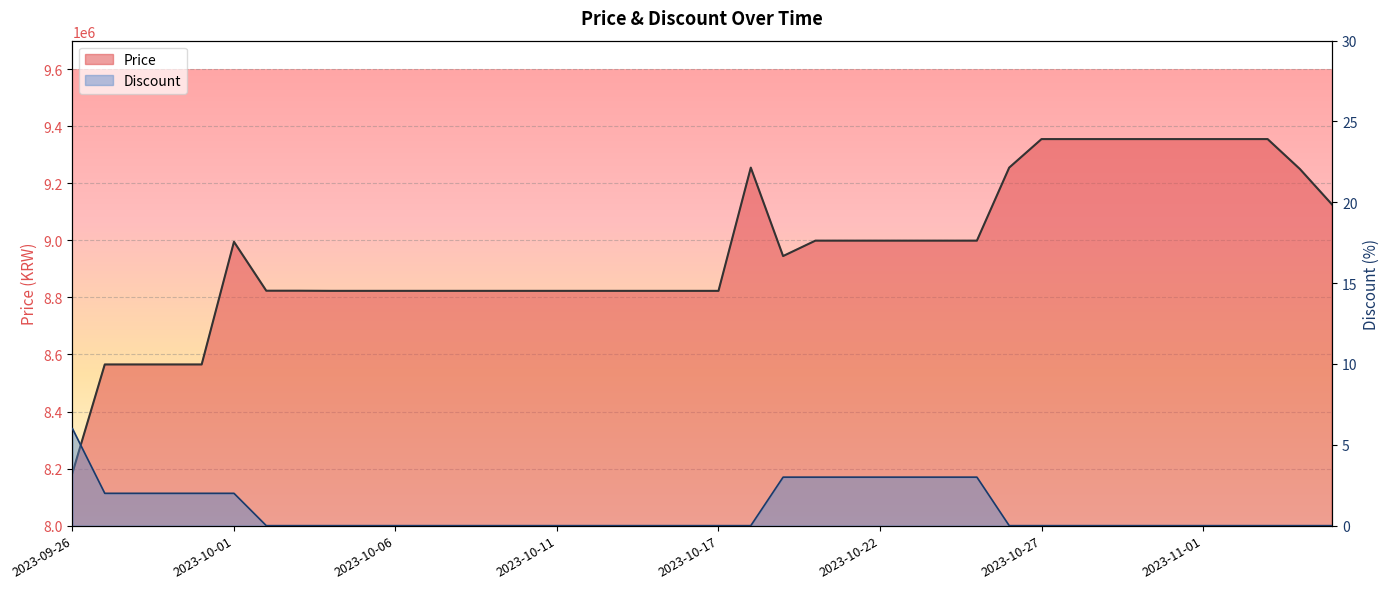

What is the average value of the Price series?

8961250